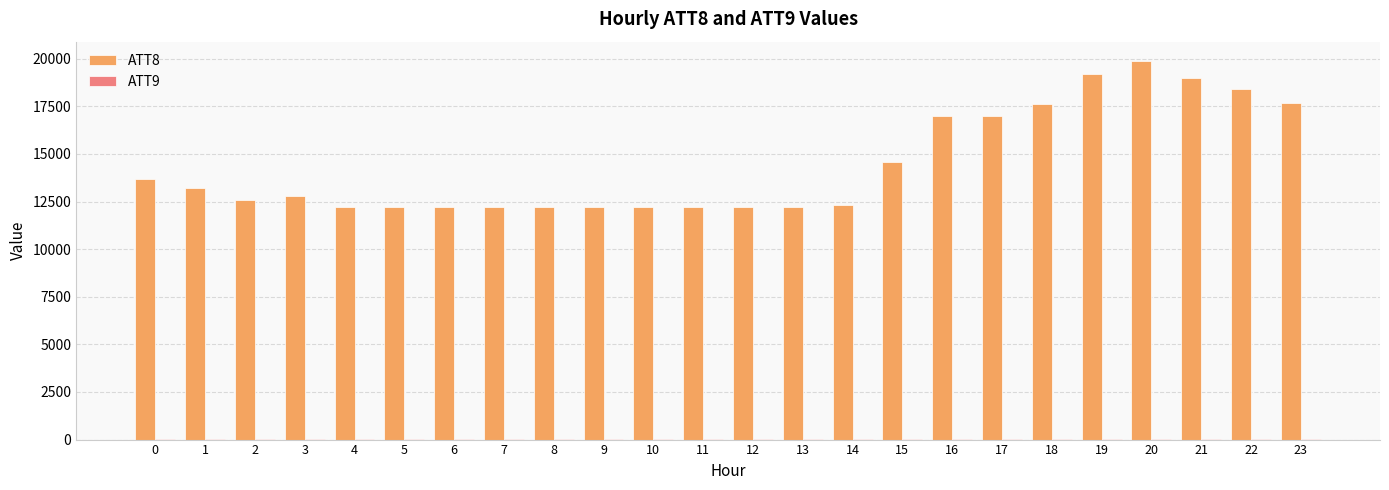

Which series has the largest total across all categories?

ATT8